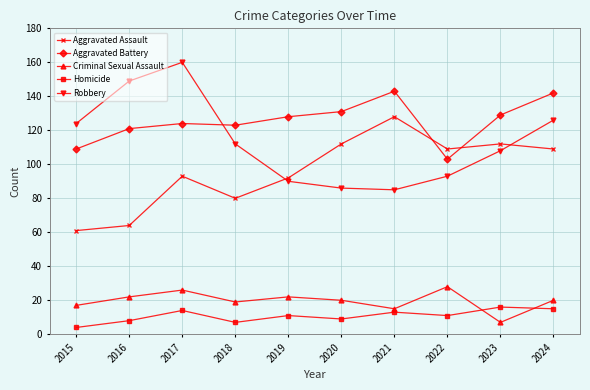

How many data points does each series have?

10